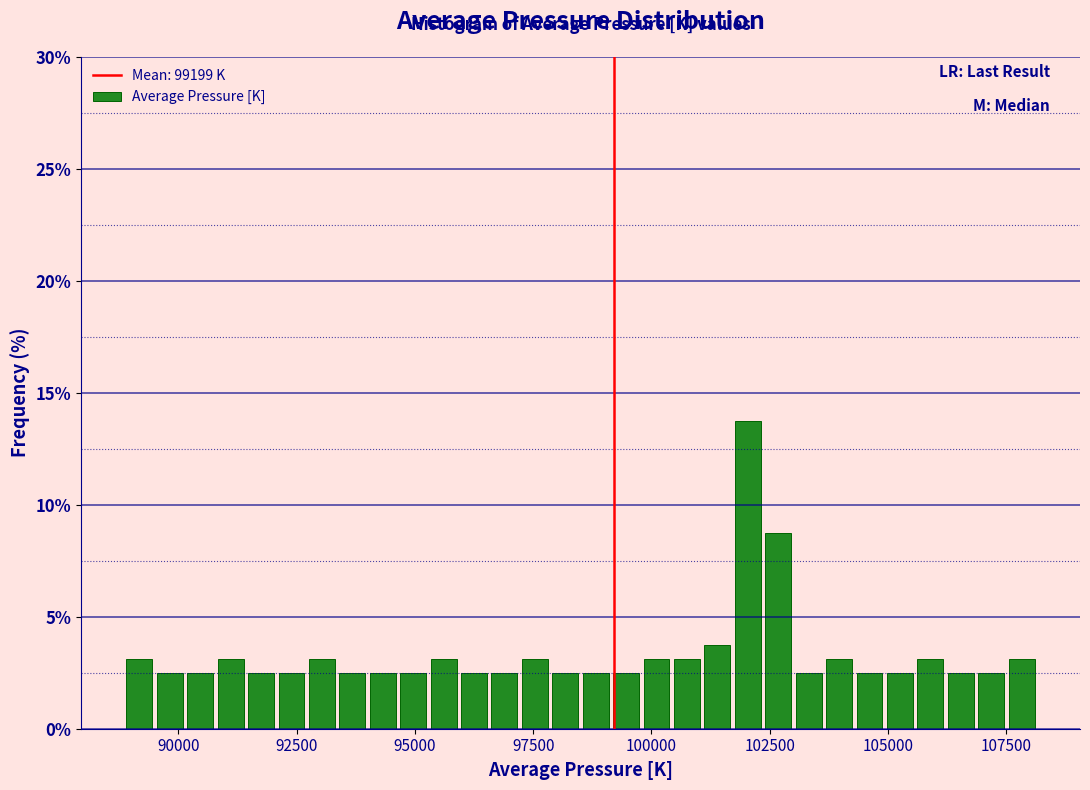

Read against the x-axis, roughly where is the centre of the tallest bar?

102000